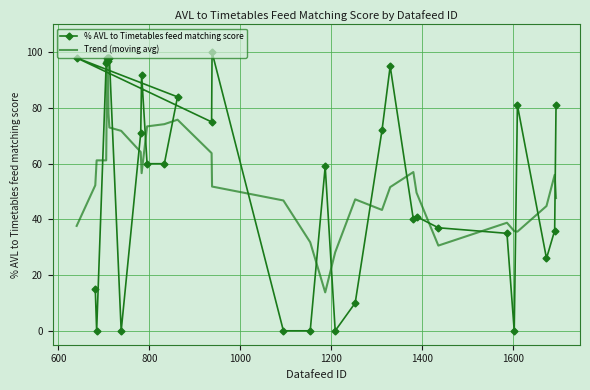

True or false: Trend (moving avg) and % AVL to Timetables feed matching score intersect in this chart.

True